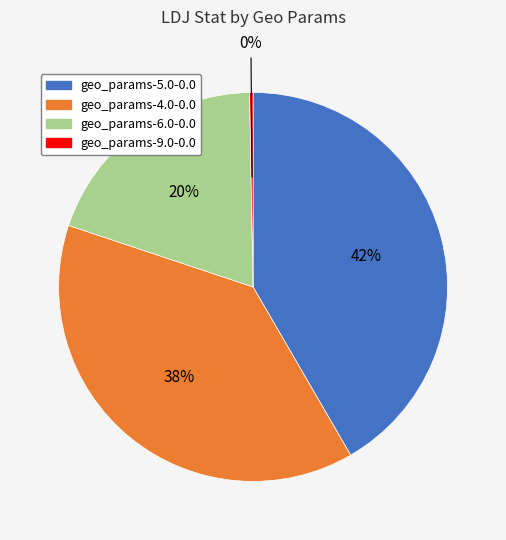

How many slices are in this pie chart?

4